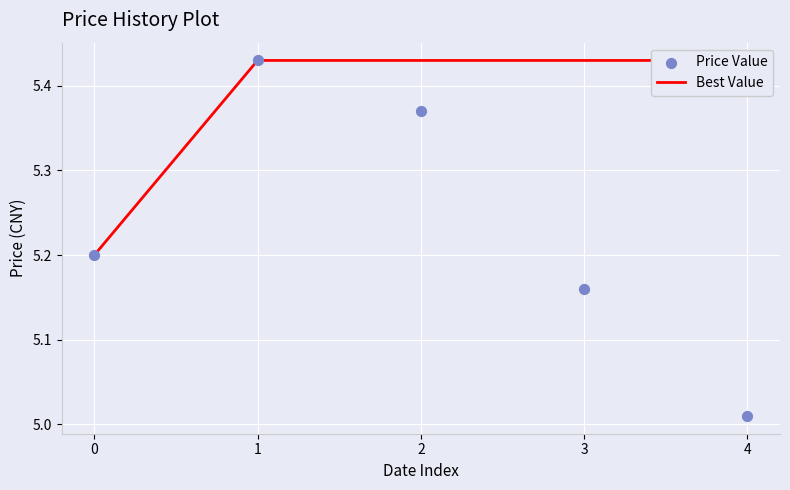

What is the total value across all series at 0?

10.4